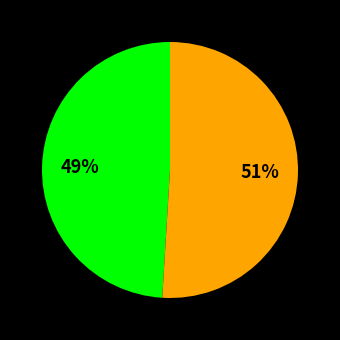

To the nearest percent, what is the difference between the largest and smallest slice percentages?

2%